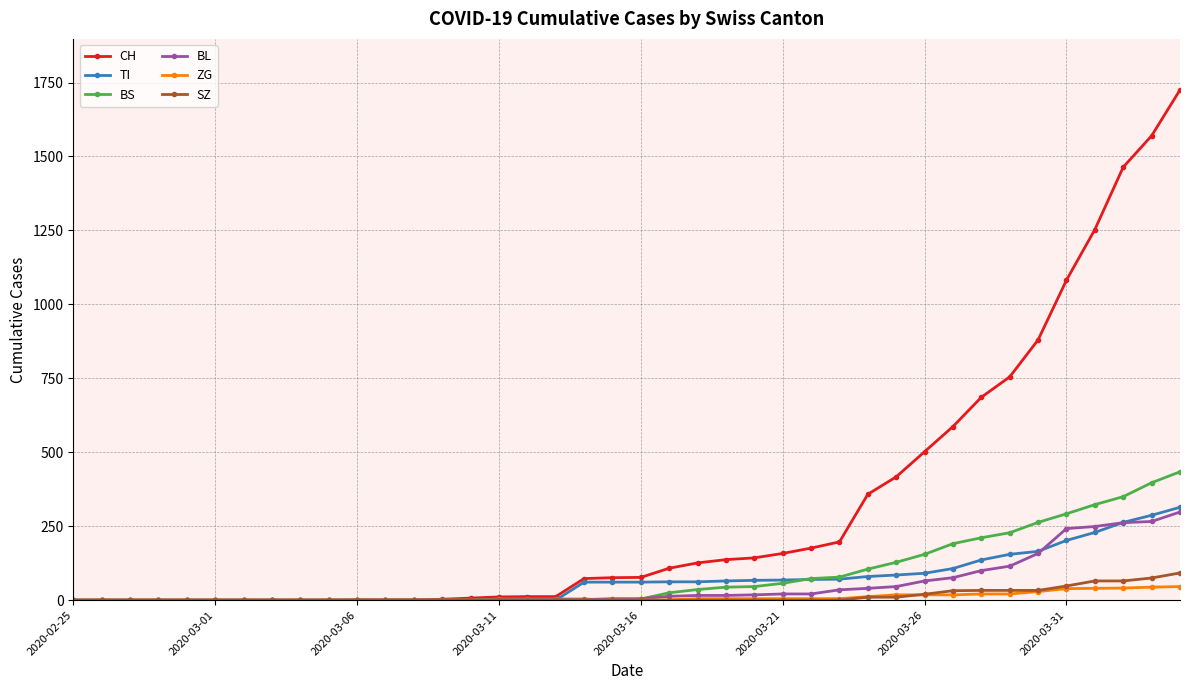

What is the maximum value shown in the chart?

1725